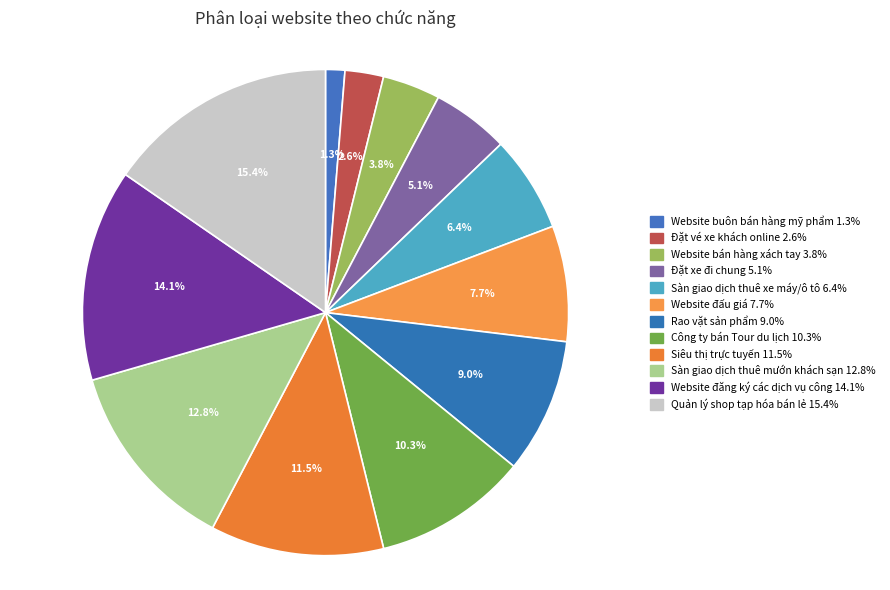

What is the smallest slice in the pie chart?

Website buôn bán hàng mỹ phẩm